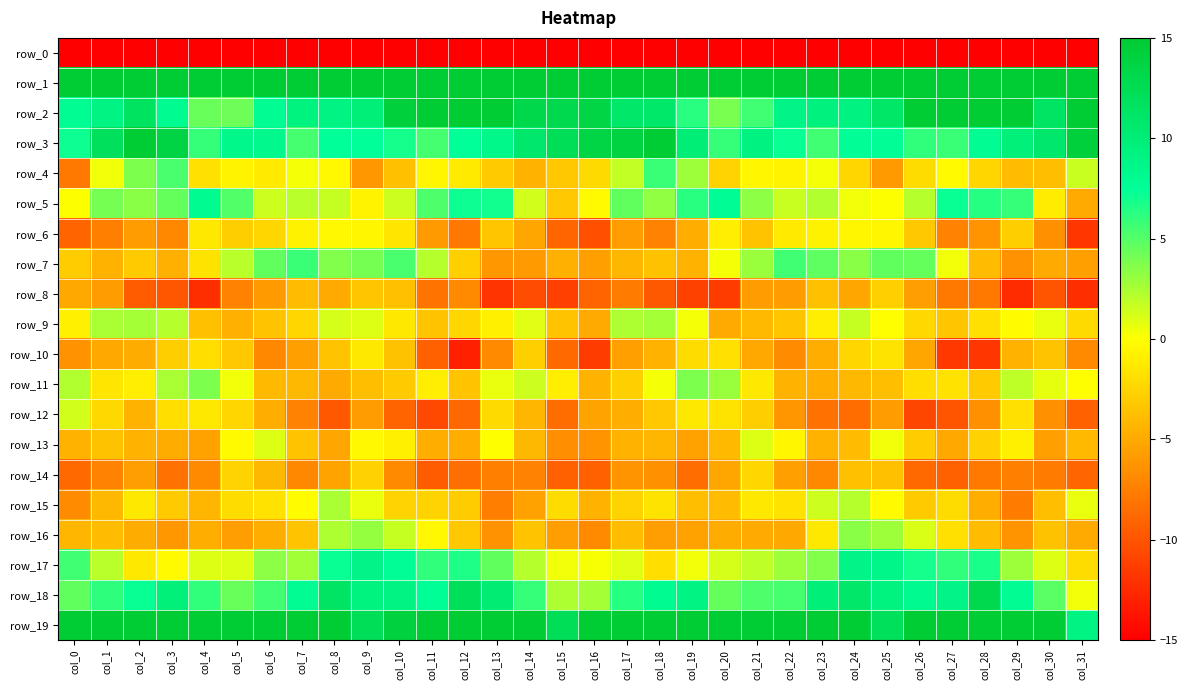

At how many categories does at least one series exceed 13?

32